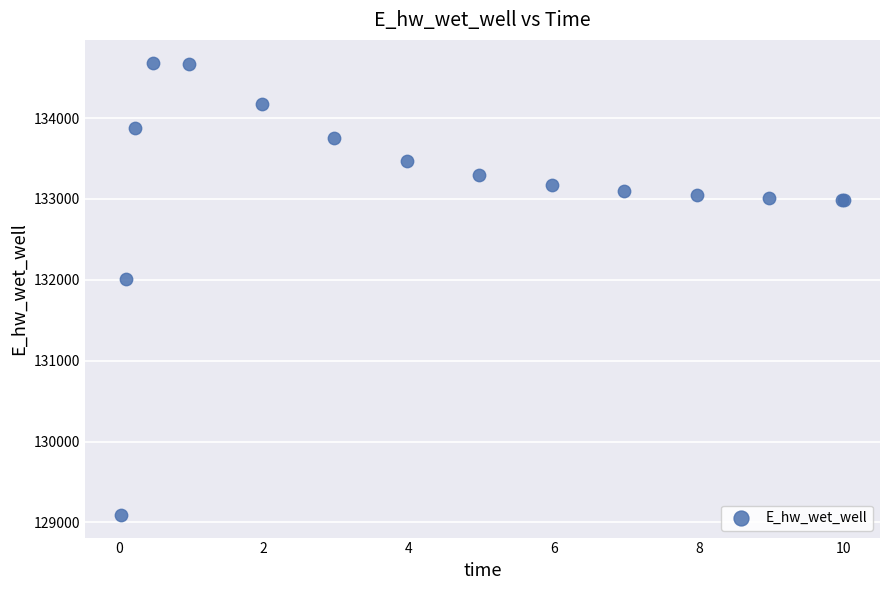

What Y value in the scatter plot is closest to 131889?

132010.9